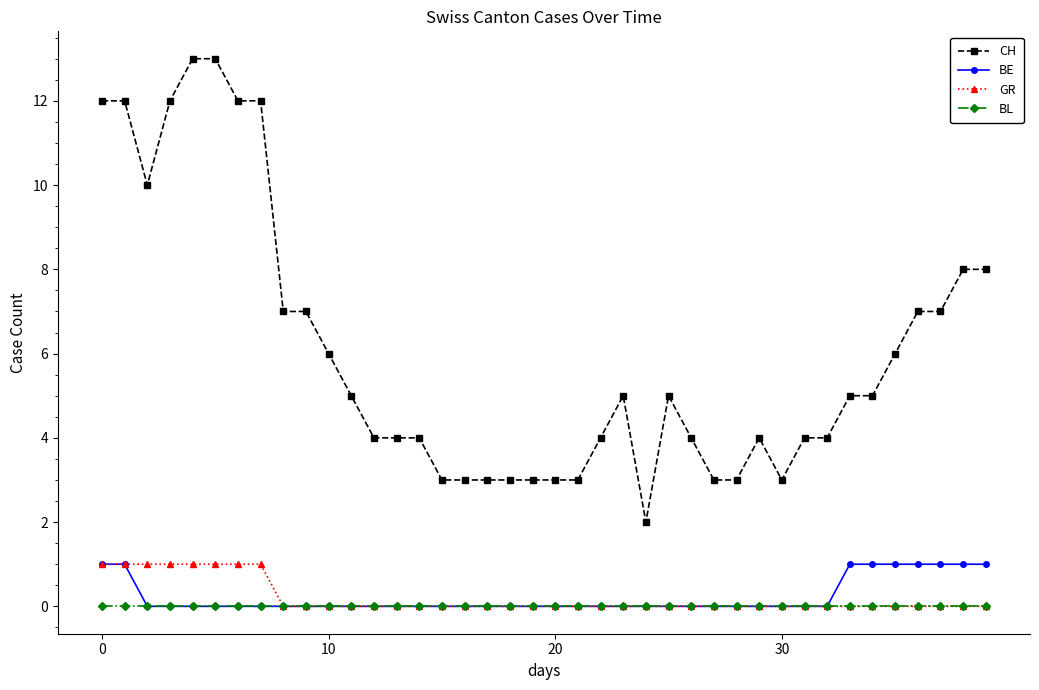

True or false: BE and CH cross at least once.

False